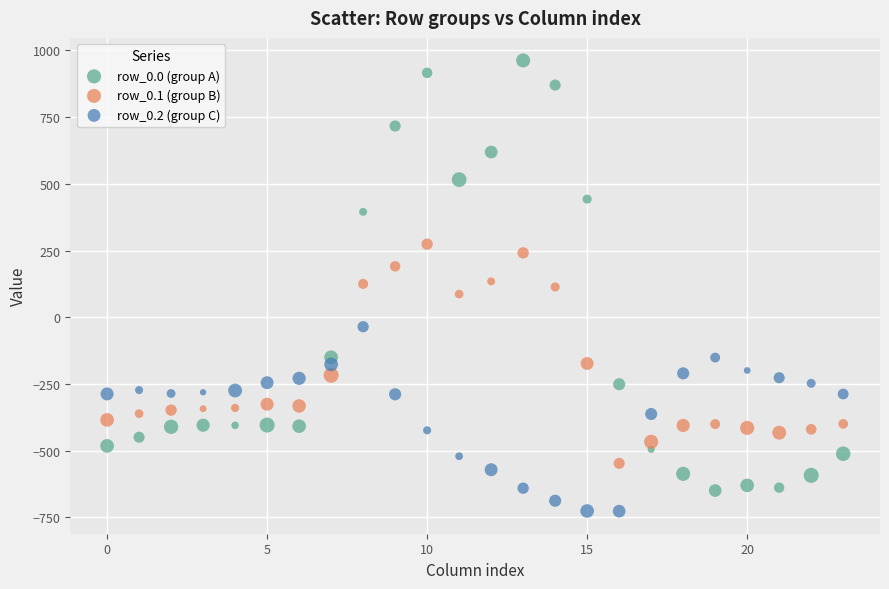

Across all data points, what is the range of Y values (max minus min)?

1689.3